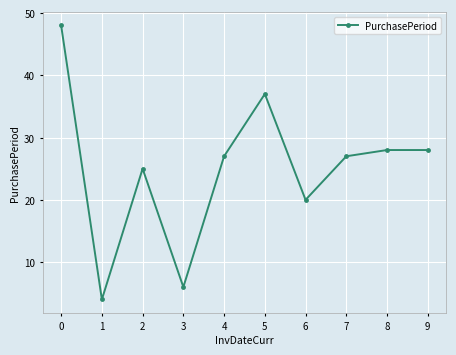

Is it true that the value at 1 is 4?

True